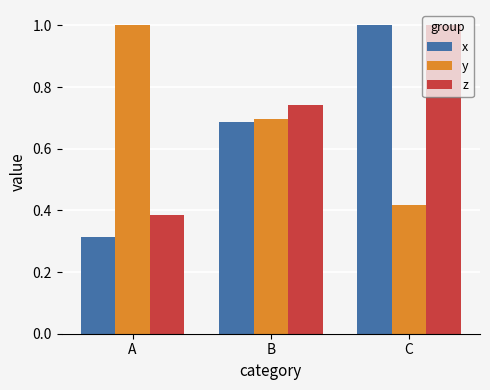

What is the maximum value for x?

1.0